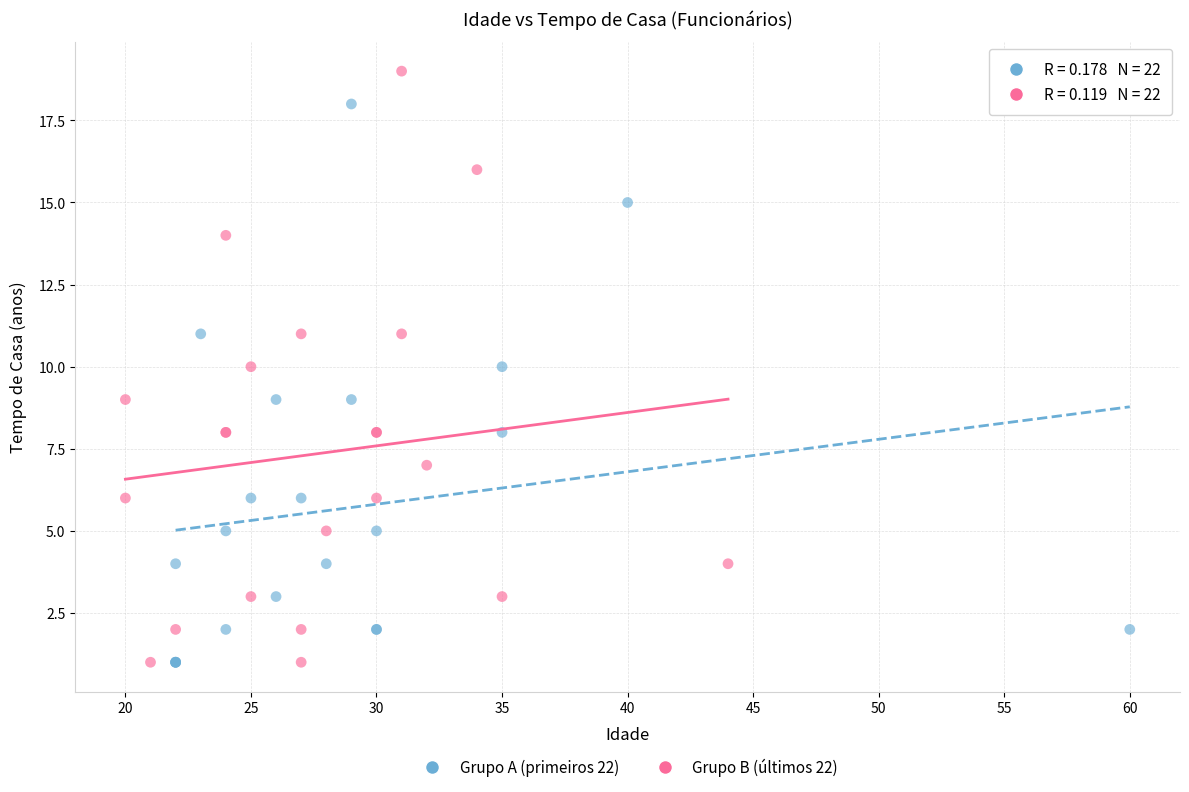

Which series contains the highest Y value?

Grupo B (últimos 22)